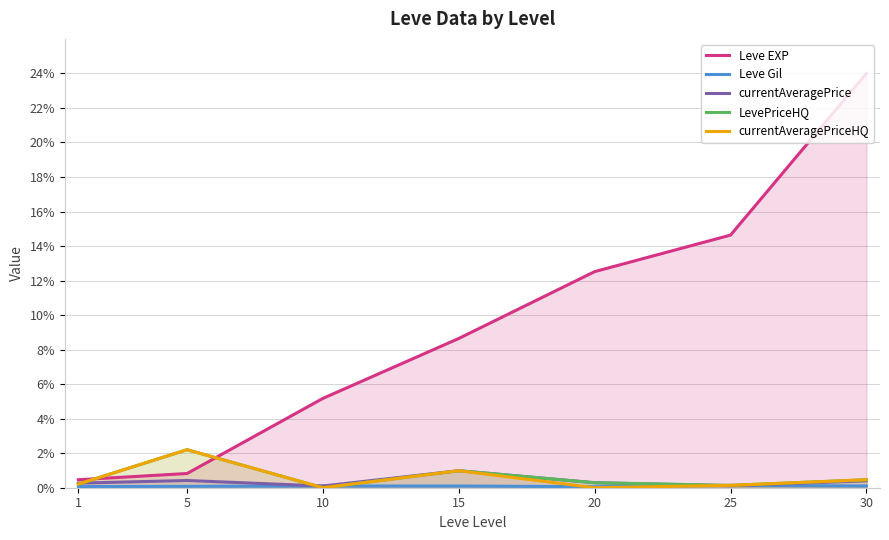

In currentAveragePrice, how many points are higher than both neighbors (excluding endpoints)?

2